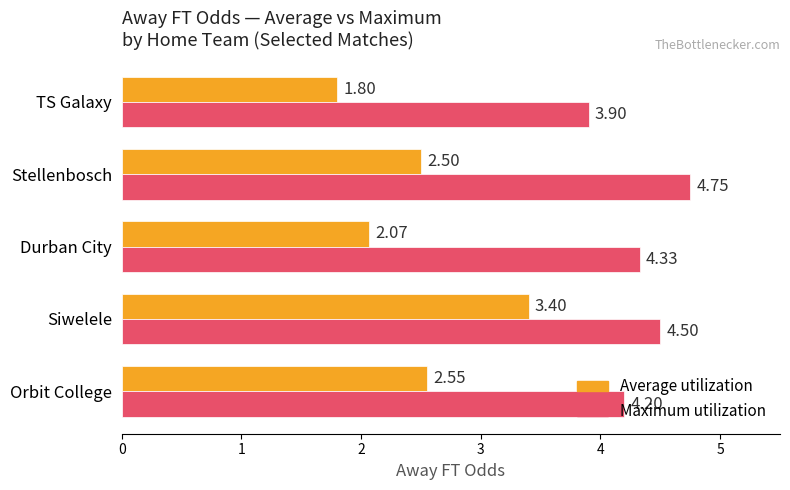

What is the average value of the Average utilization series?

2.5